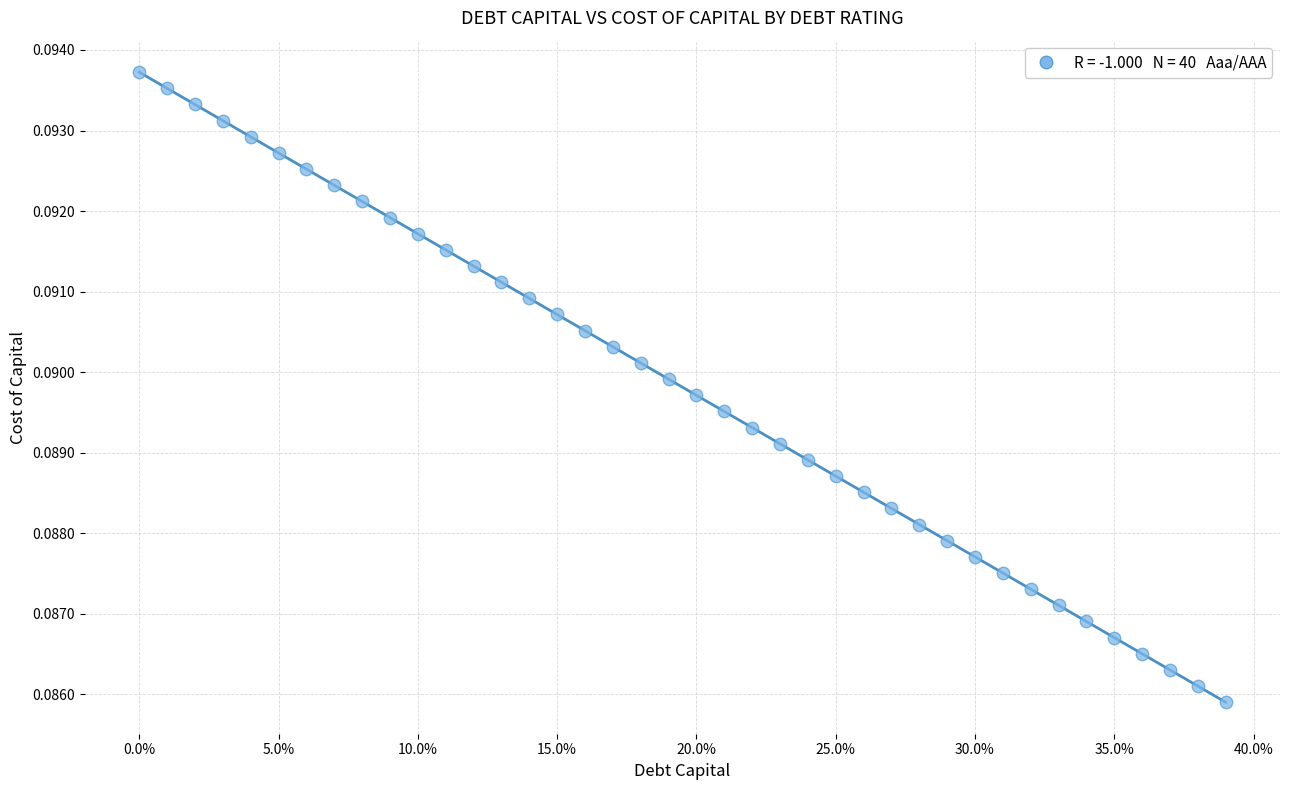

What is the range of X values (max minus min)?

0.4